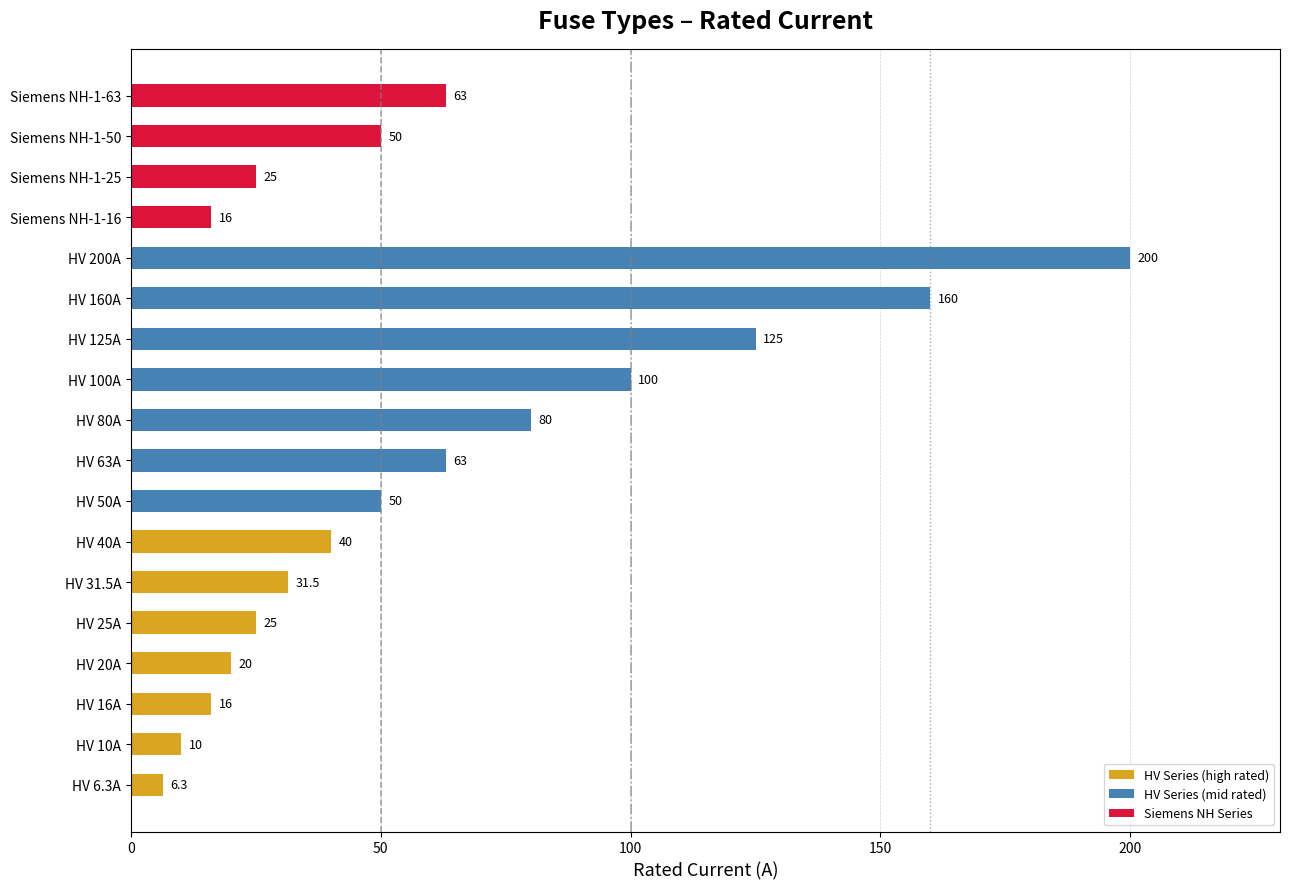

The value at Siemens NH-1-25 is 15.9. True or false?

False